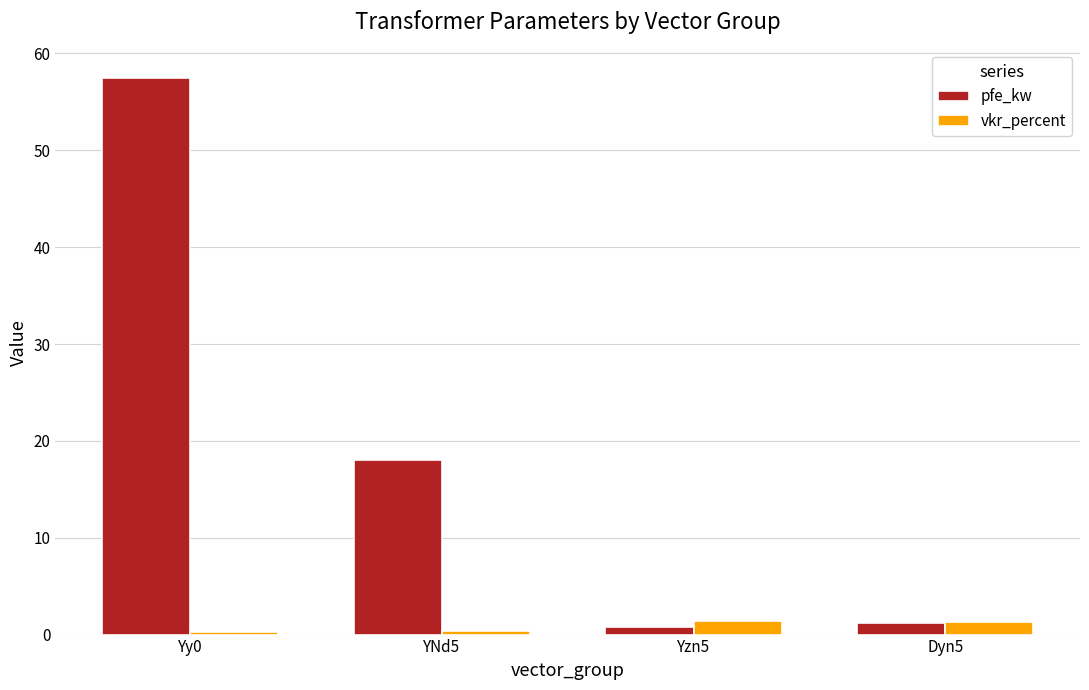

Which category has the highest value across all series?

Yy0